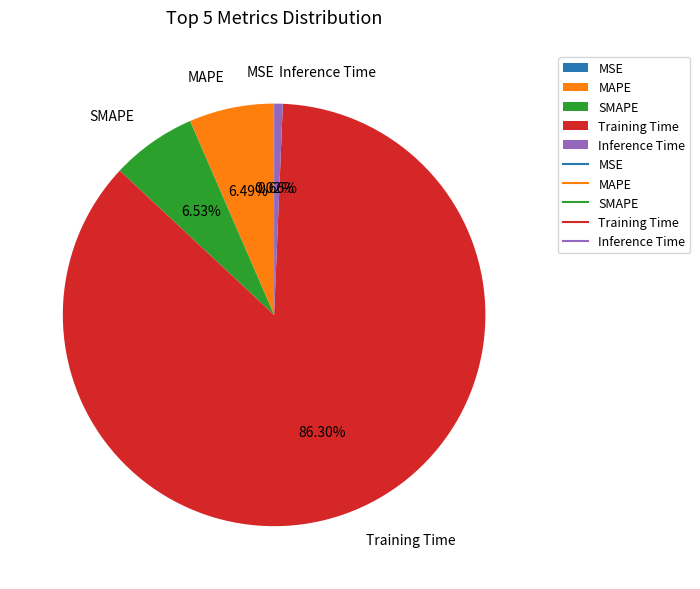

What is the largest slice in the pie chart?

Training Time